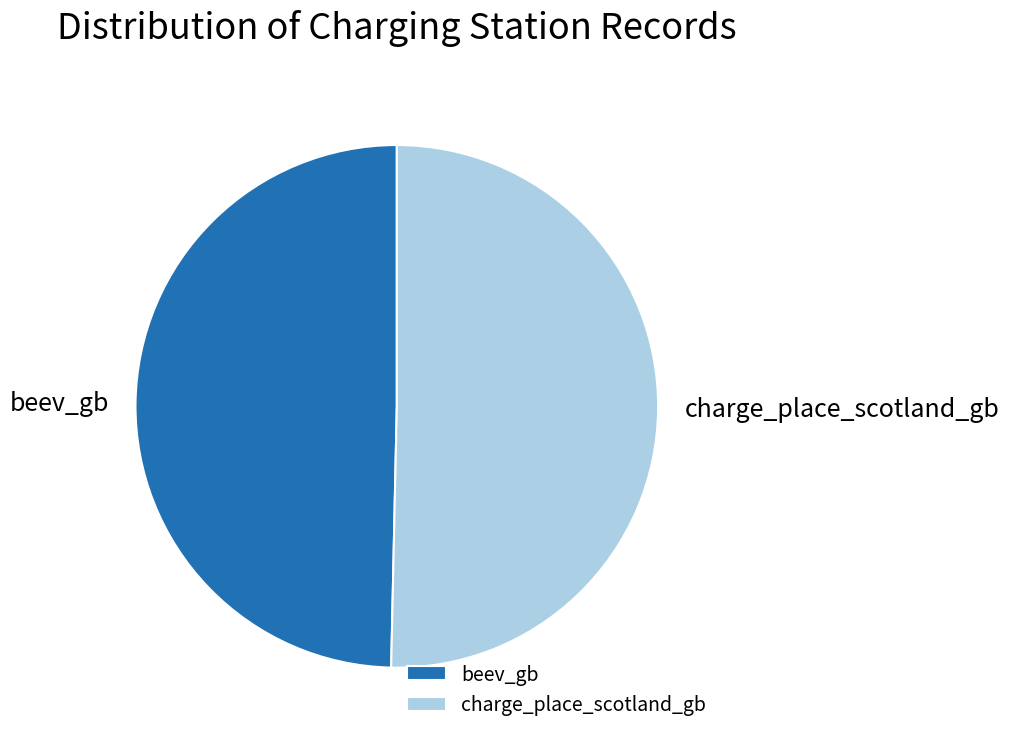

Rank the categories by value from highest to lowest.

charge_place_scotland_gb, beev_gb